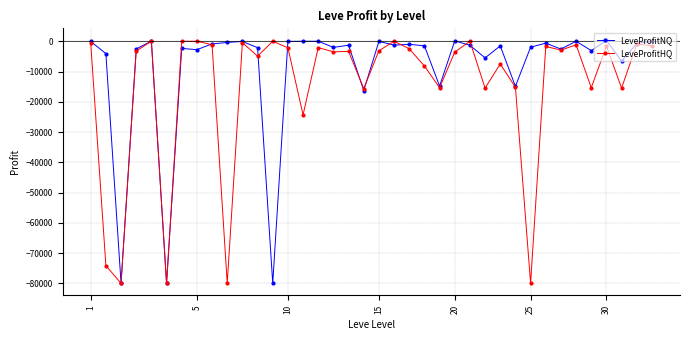

What is the lowest value of the LeveProfitNQ series?

-80000.0